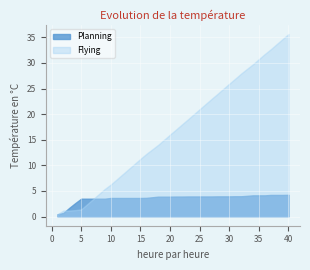

The value of Flying at 37 is 21.8. True or false?

False